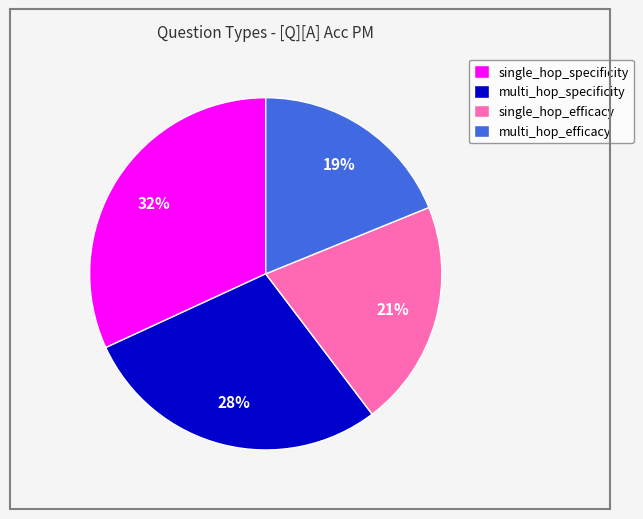

What percentage is the multi_hop_specificity slice, to the nearest percent?

28%